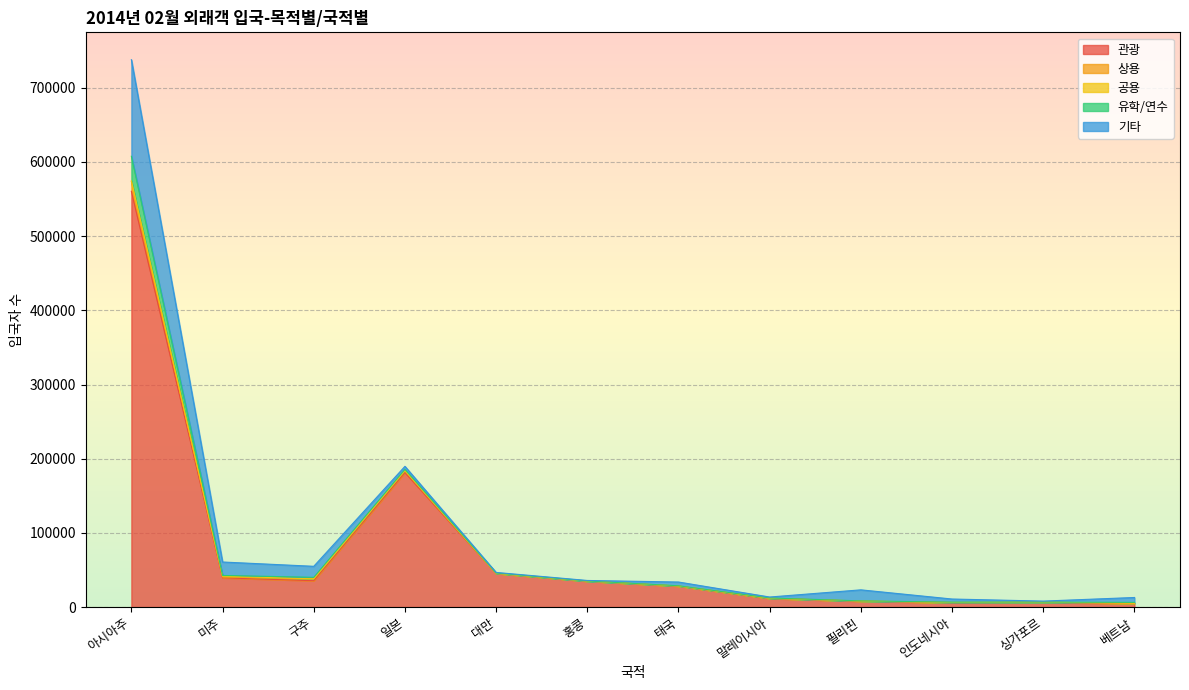

How many intersections are there between 유학/연수 and 상용?

6